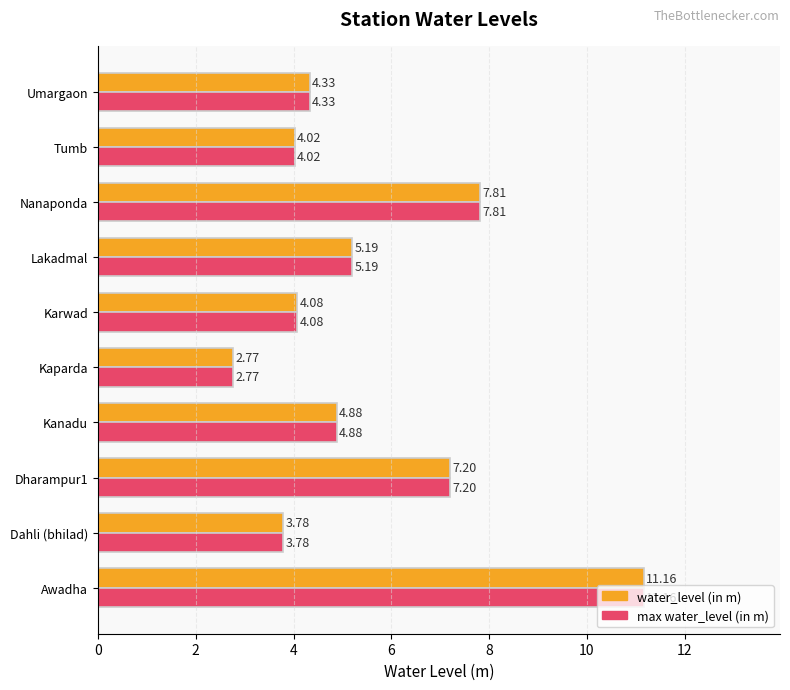

At which label is water_level (in m) closest to 6?

Lakadmal